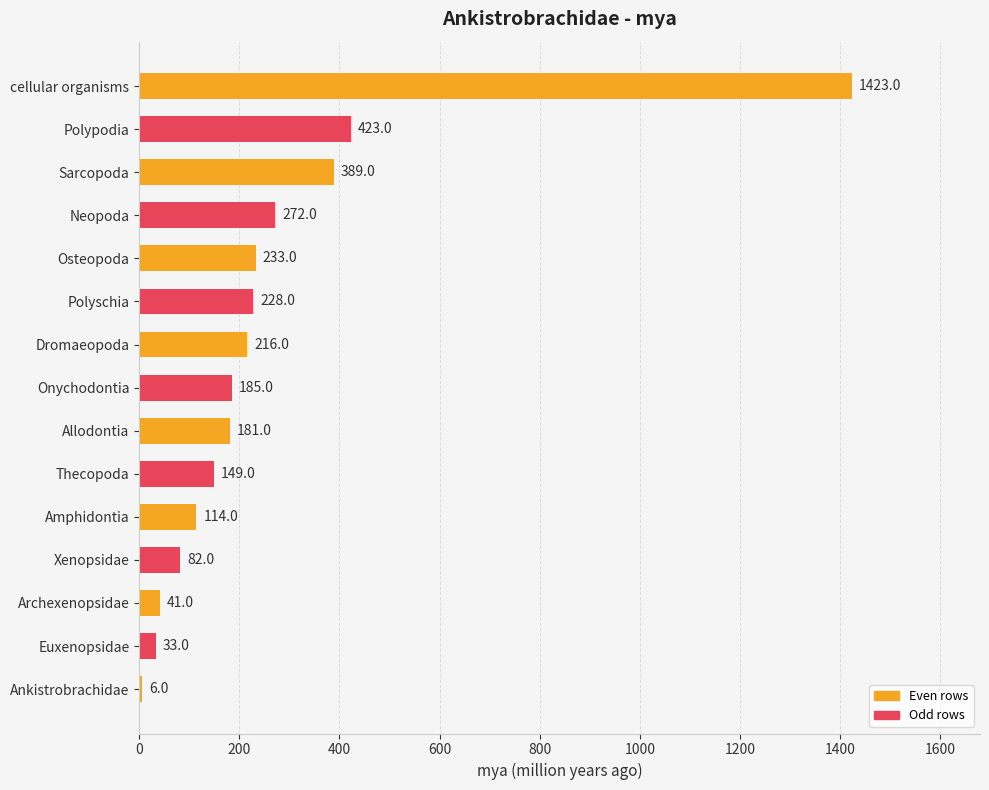

What is the label of the 9th bar from the bottom?

Dromaeopoda